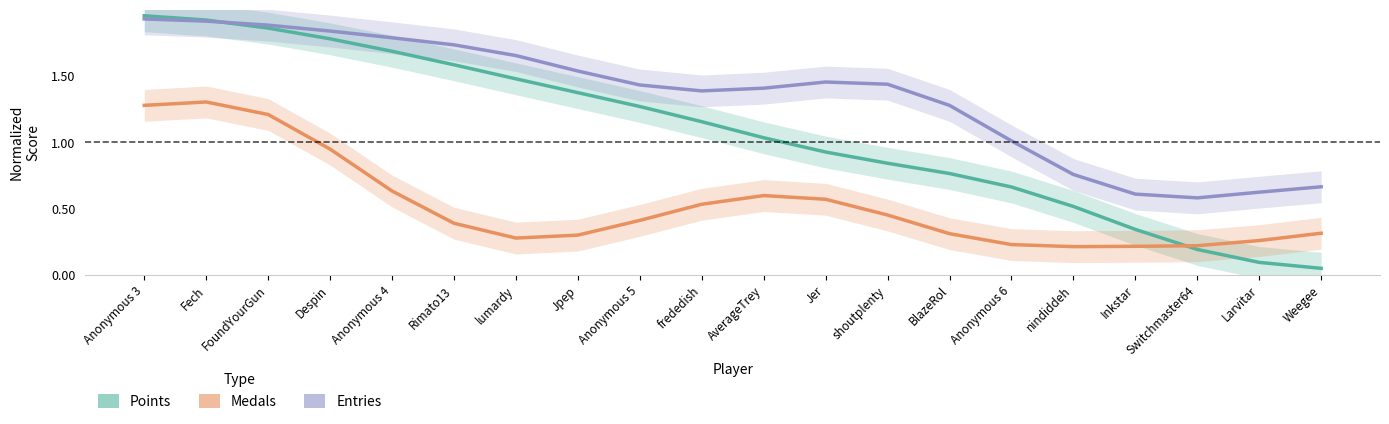

True or false: Medals and Entries intersect in this chart.

False